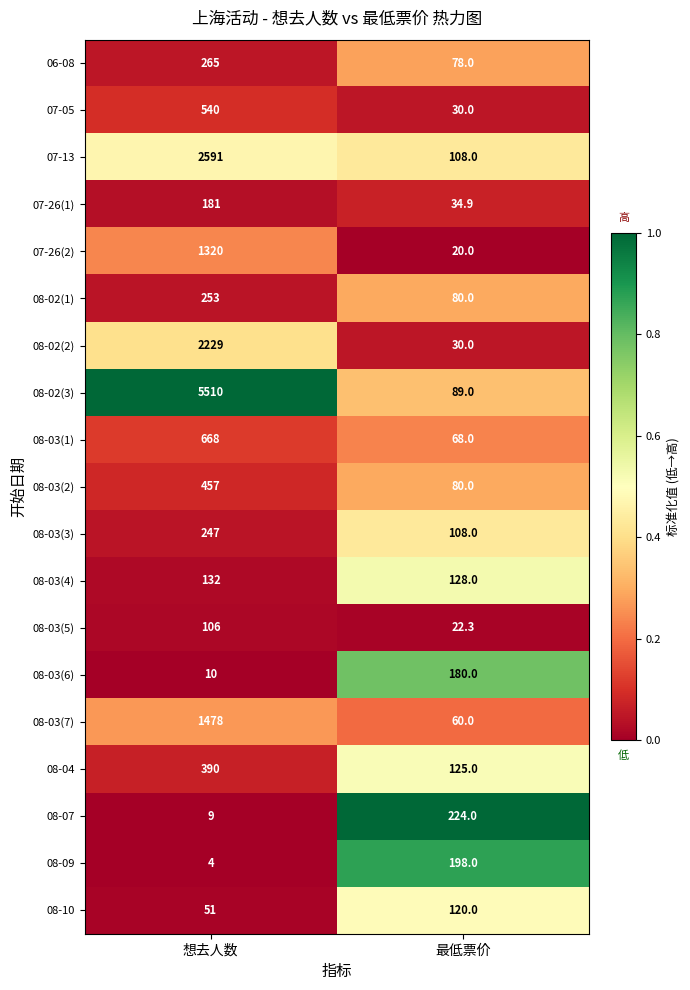

Is it true that 07-26(1) equals 34.9 at 最低票价?

True